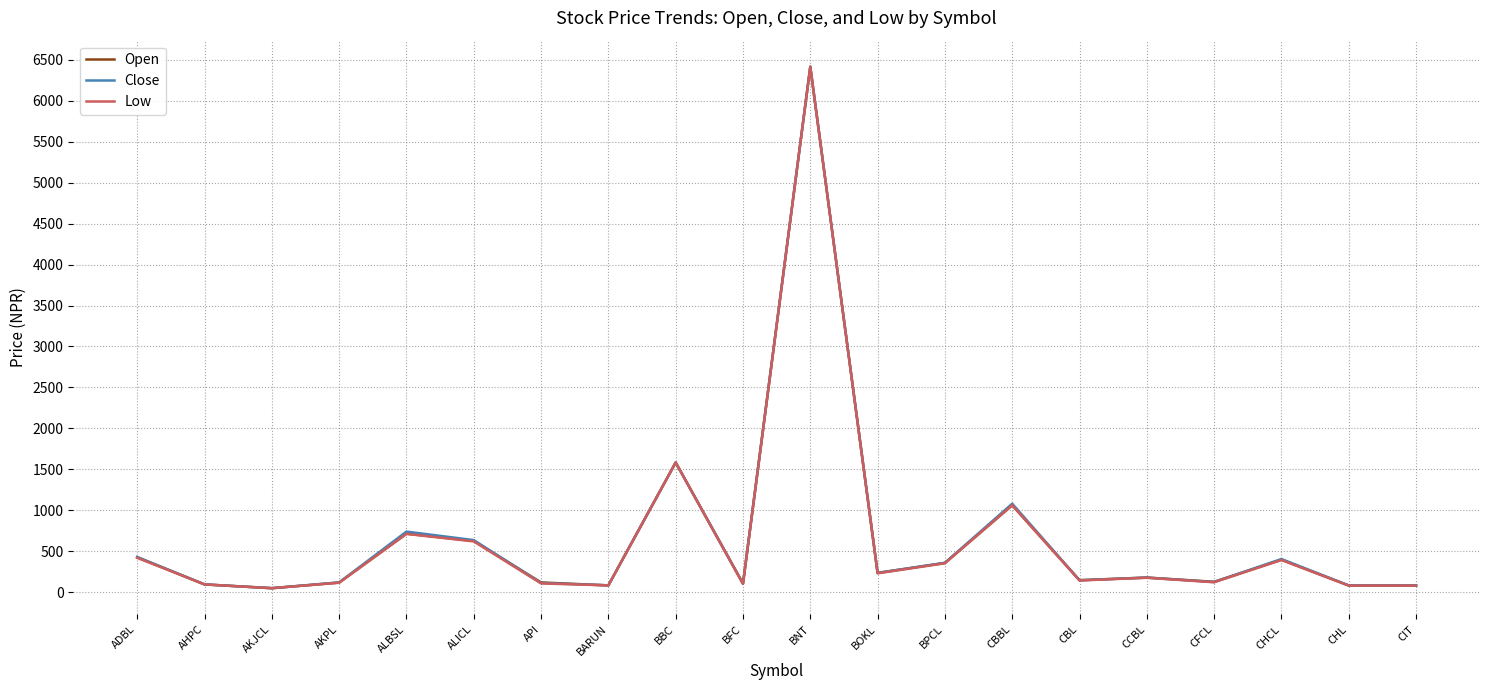

At which category does the chart reach its peak across all series?

BNT